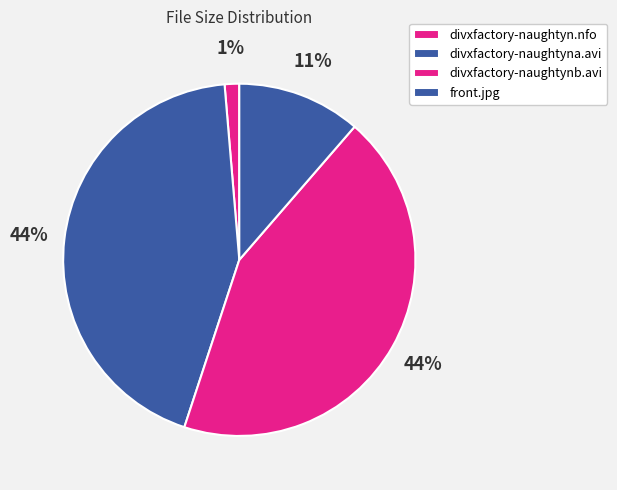

To the nearest percent, what percentage of the pie is front.jpg?

11%